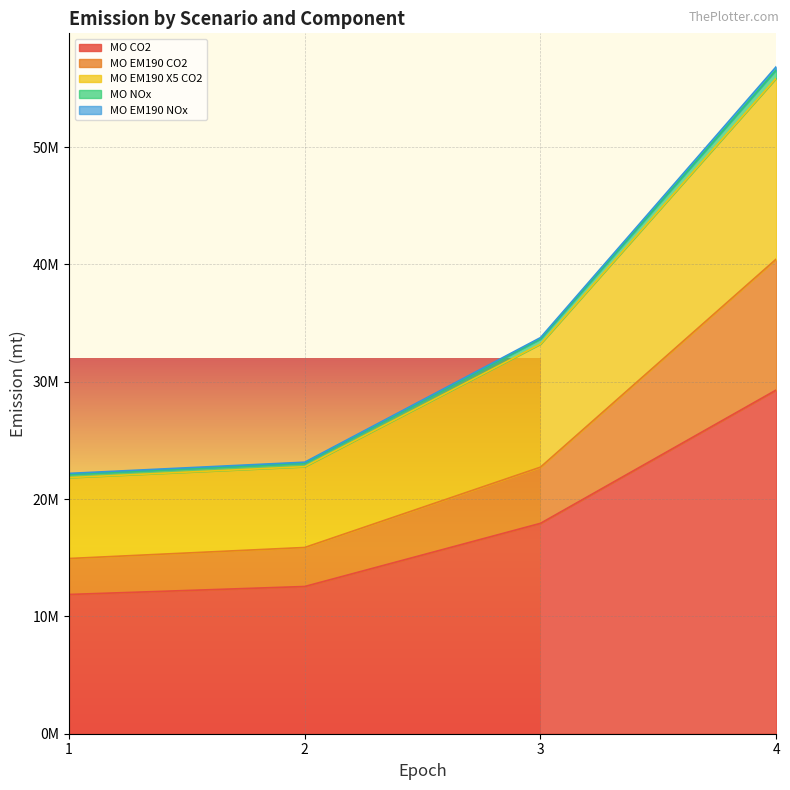

What is the minimum value shown in the chart?

11869428.7